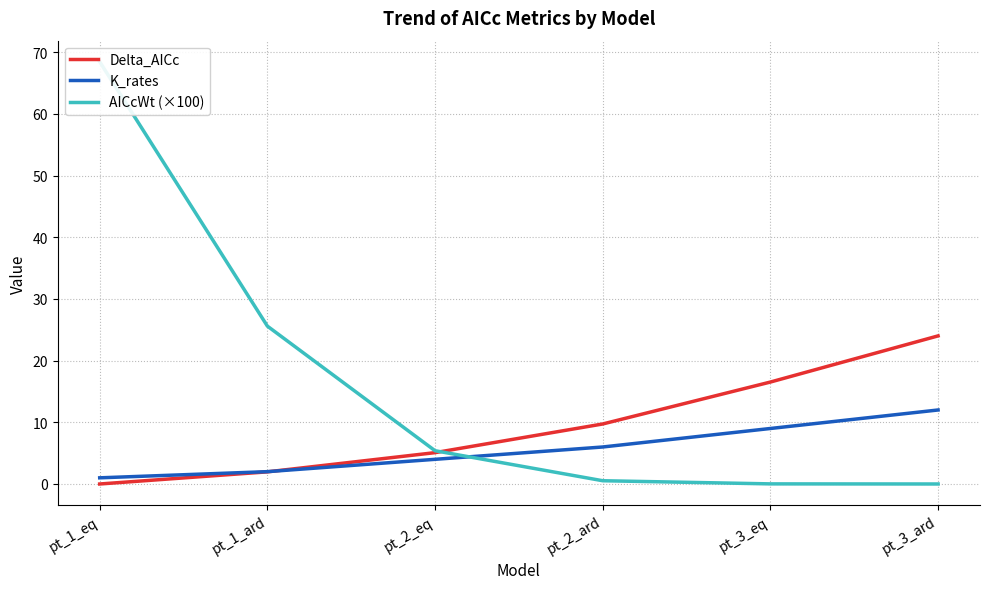

What is the difference between the highest and lowest values at pt_3_eq?

16.5